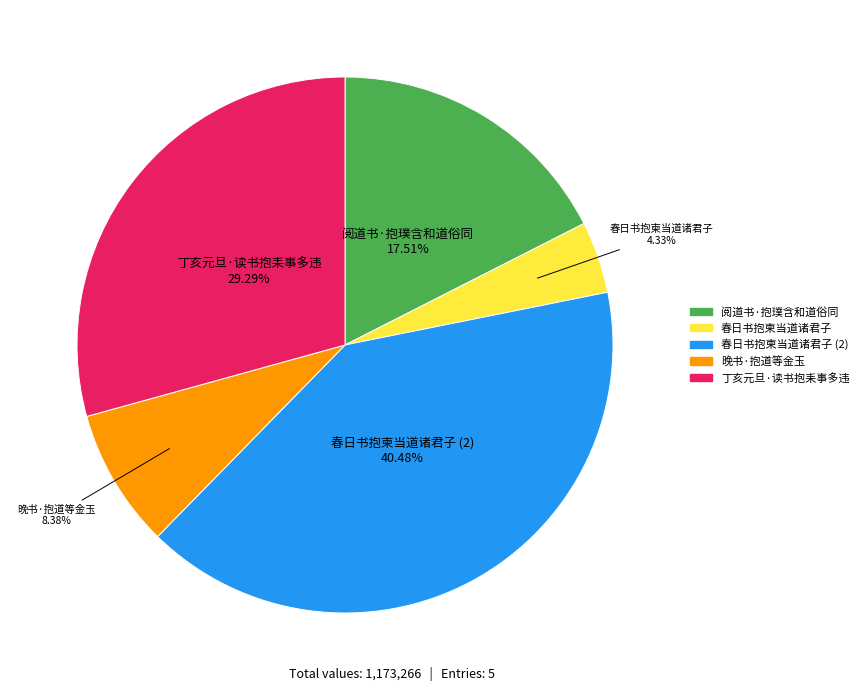

Is there any slice that represents more than half of the pie?

No